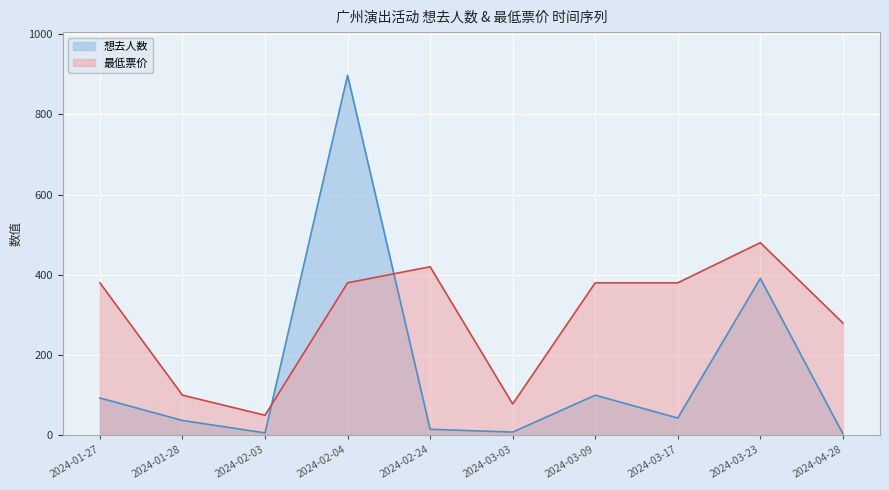

After their last crossing, which series has the higher values: 最低票价 or 想去人数?

最低票价